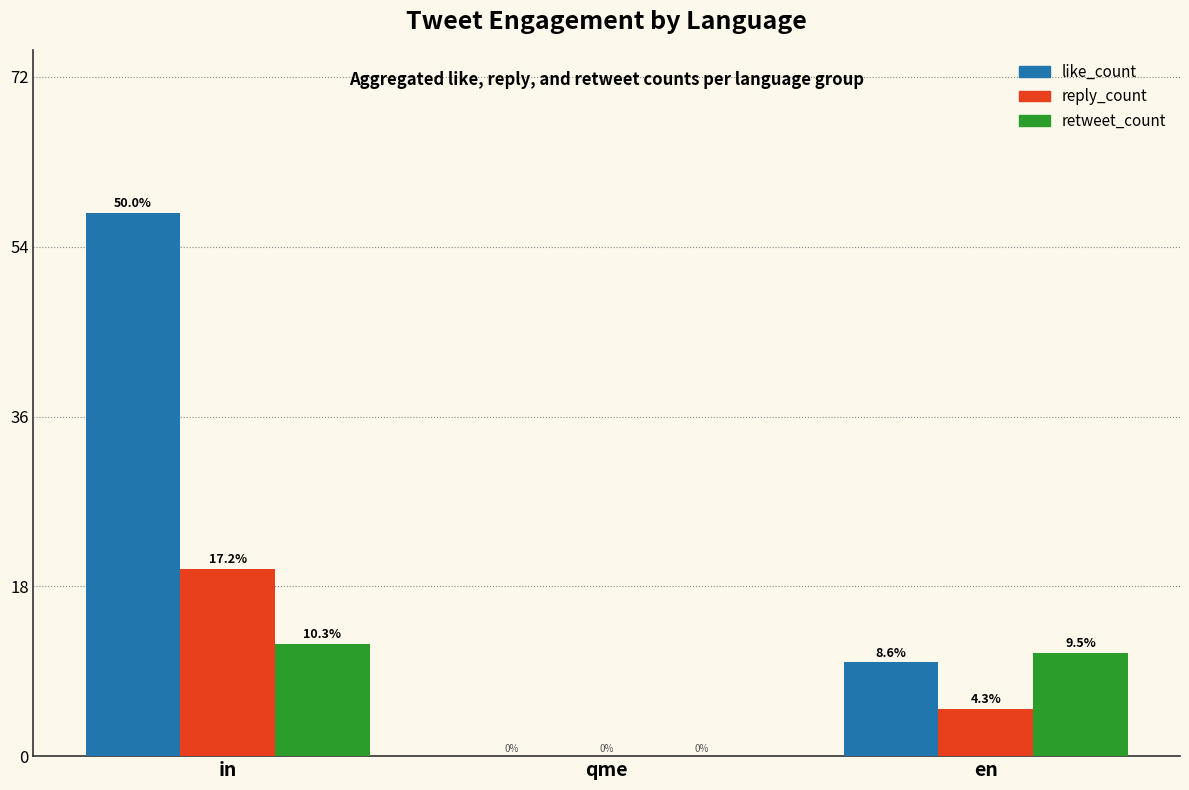

What position from the left is qme?

2